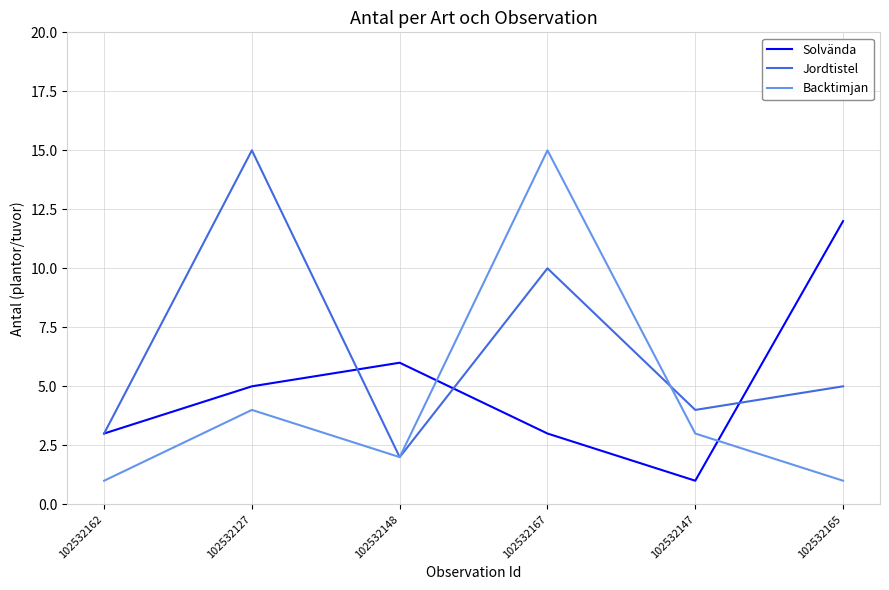

What is the smallest value displayed?

1